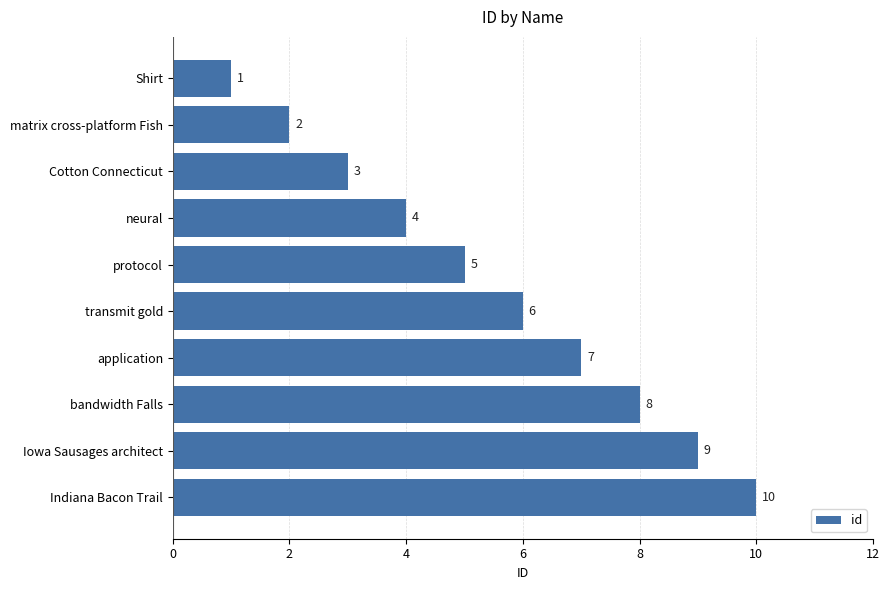

Count the values in the range 3 to 8.

6